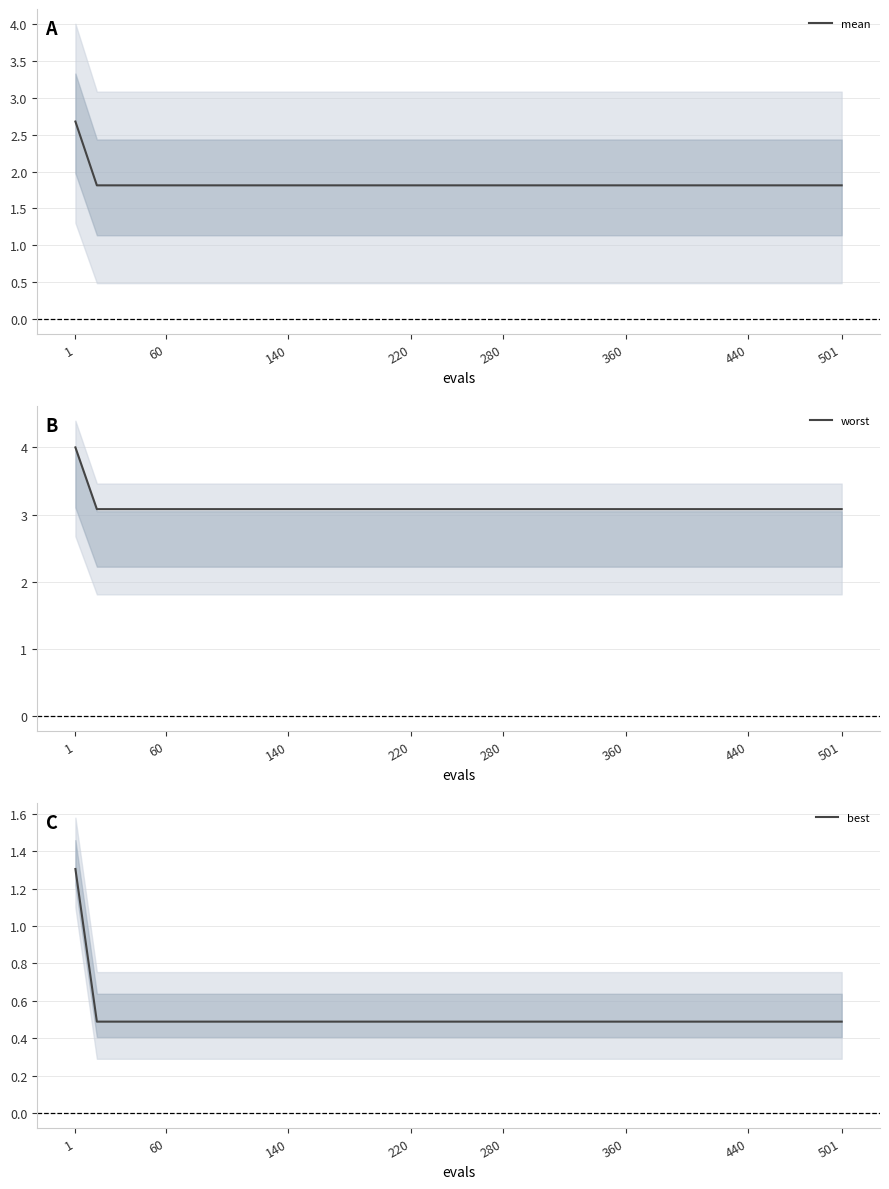

How many data points does each series have?

27